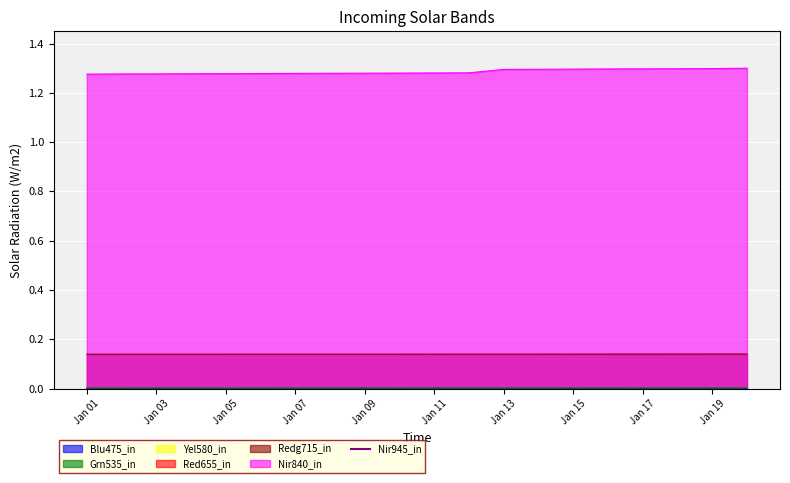

The col_23 series shows 1.3 at Jan 19. True or false?

True